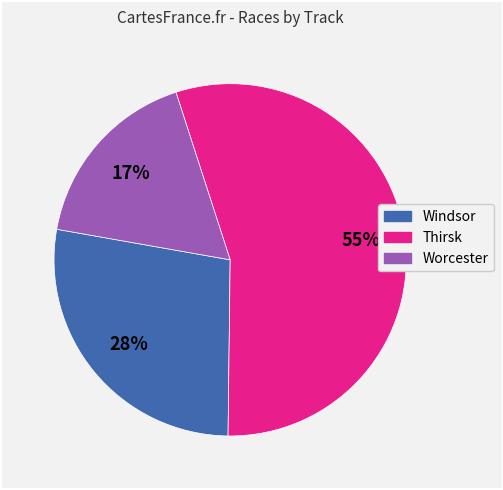

Which slice represents more than half of the pie?

Thirsk